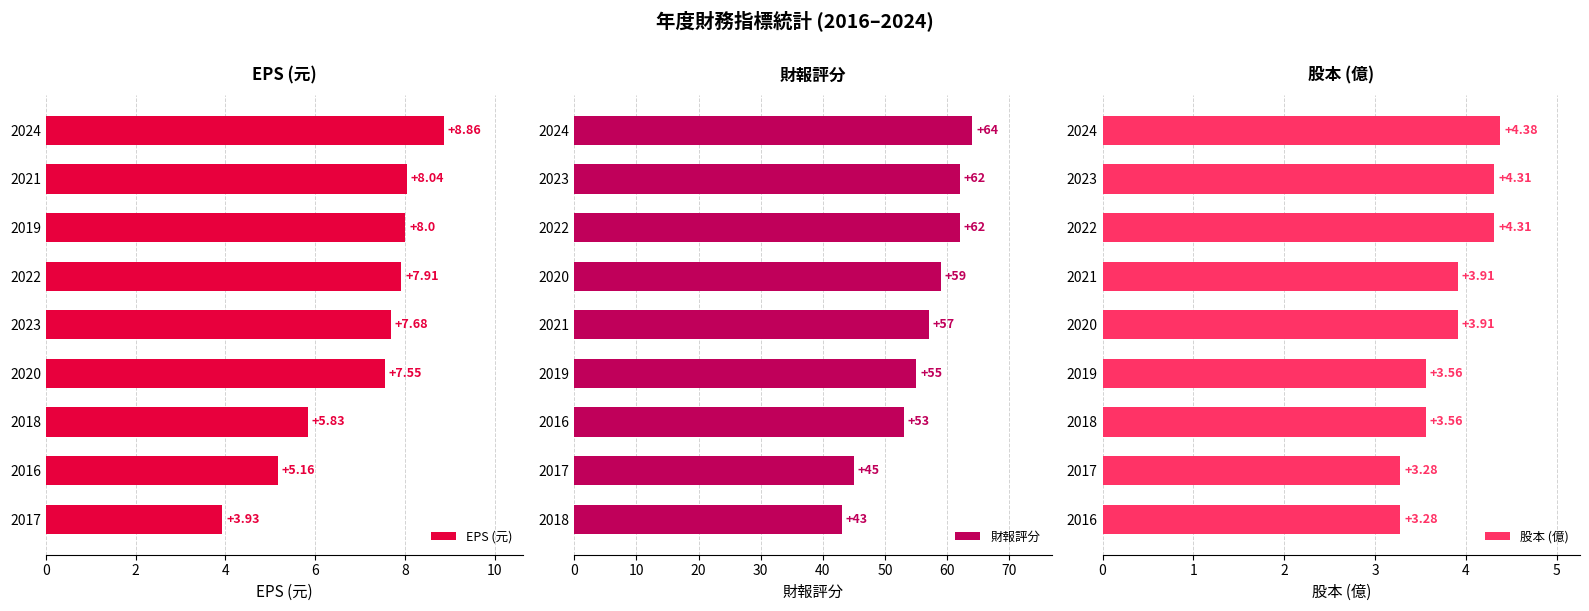

Is it true that EPS (元) equals 8.9 at 2024?

True